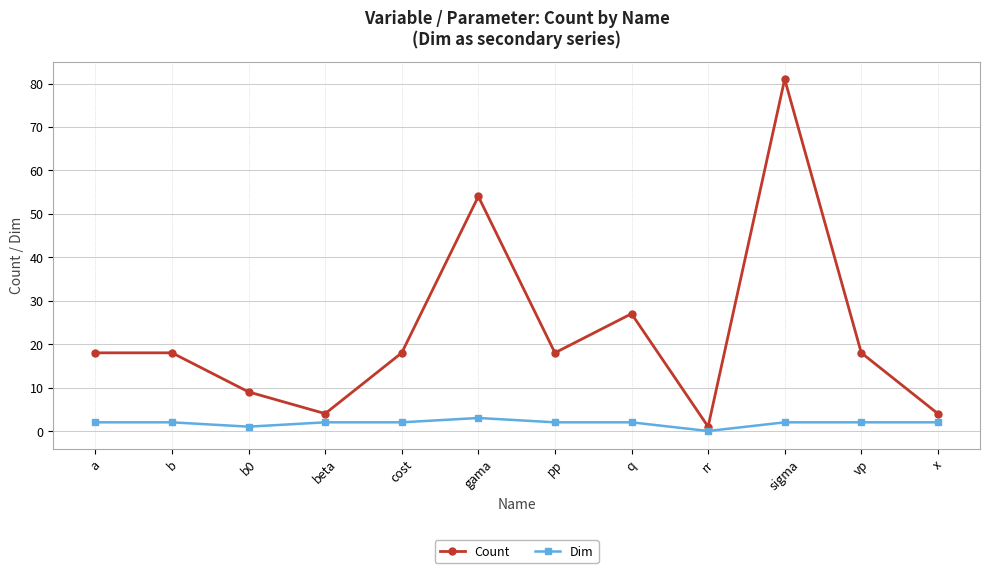

Rank the series at gama from lowest to highest value.

Dim, Count